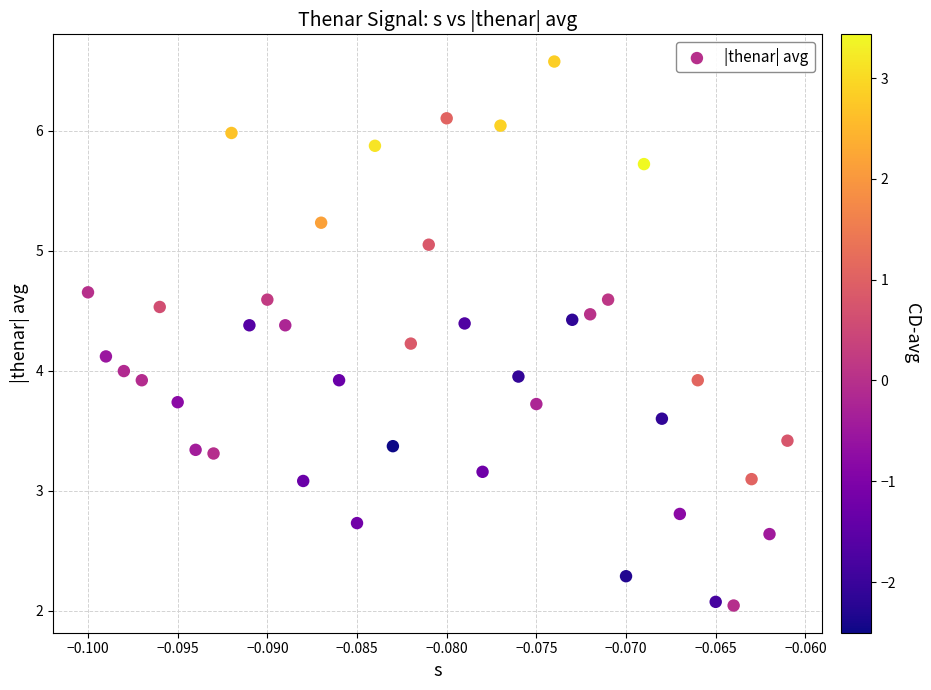

What is the range of Y values (max minus min)?

4.5